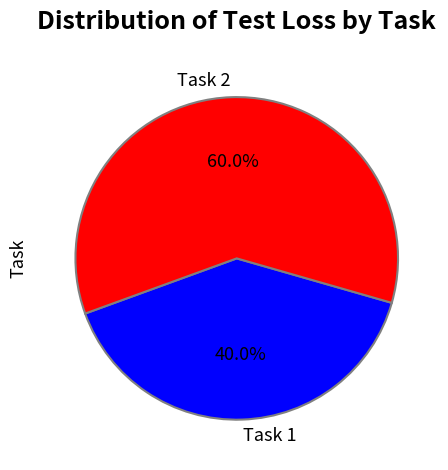

What percentage is NOT represented by Task 2?

40.0%